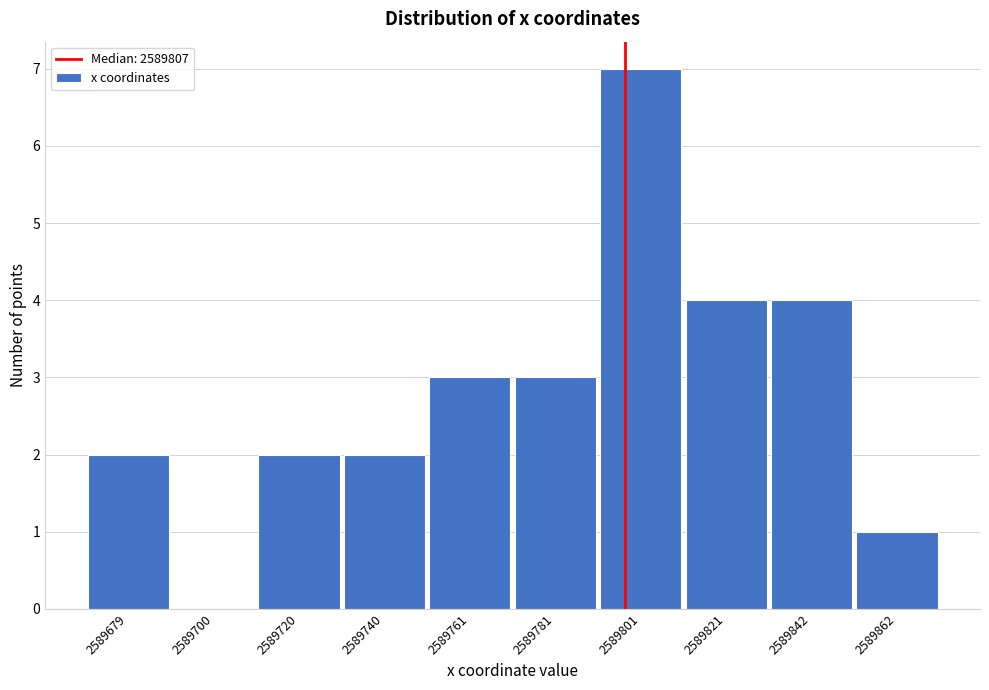

Reading left to right, transcribe all the data shown in this chart.

2589679=2	2589700=0	2589720=2	2589740=2	2589761=3	2589781=3	2589801=7	2589821=4	2589842=4	2589862=1